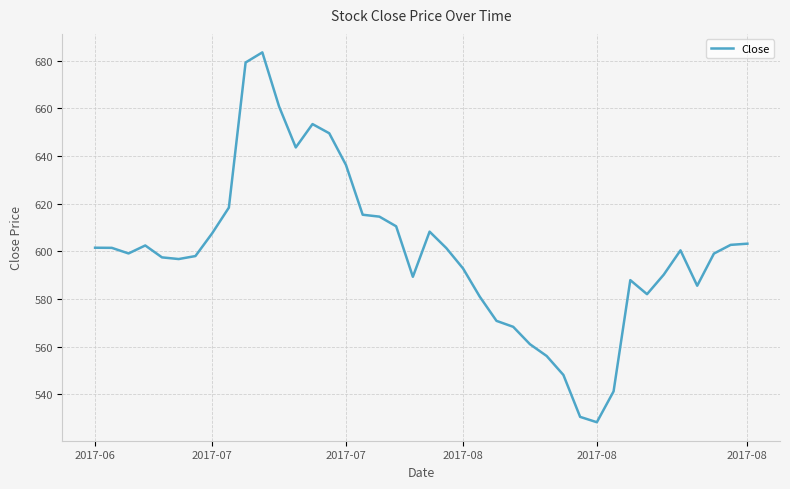

What is the average value?

599.9